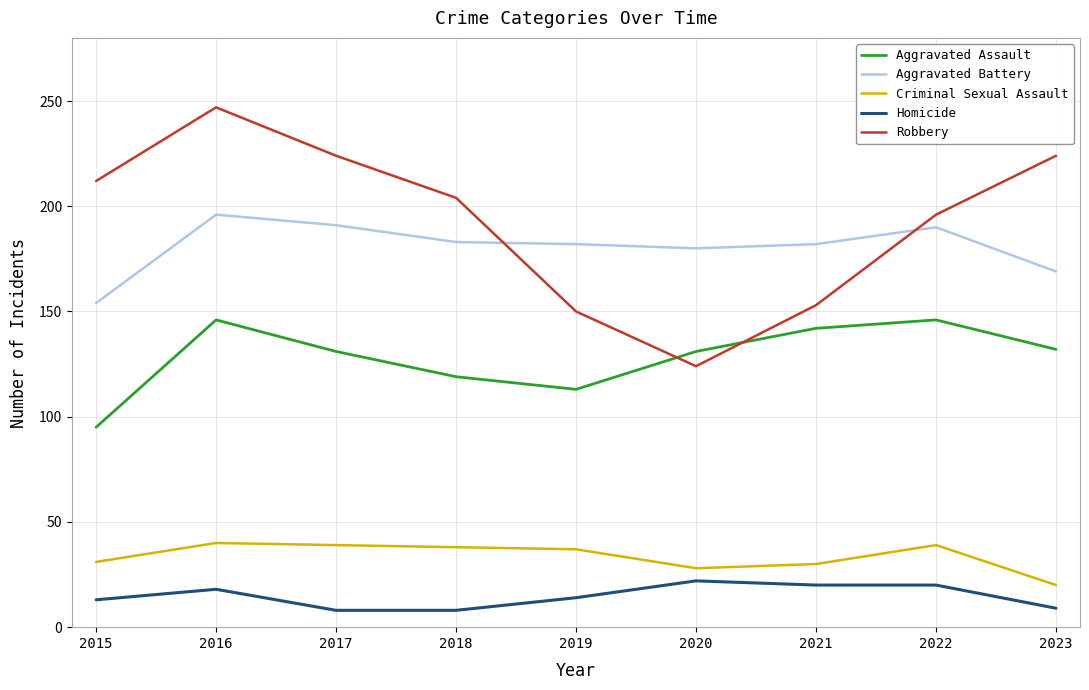

True or false: Criminal Sexual Assault and Homicide cross at least once.

False